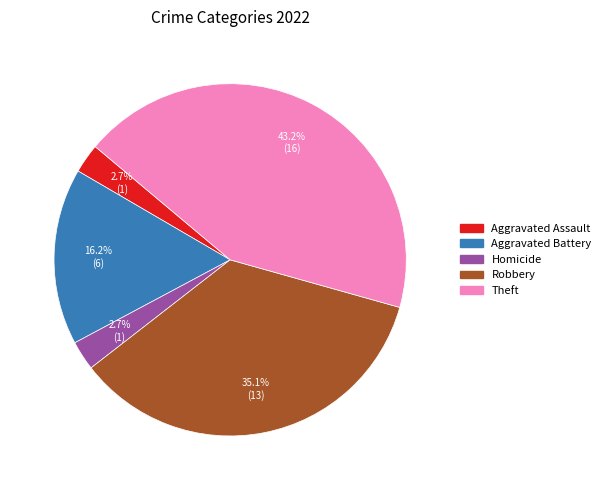

To the nearest percent, what percentage of the pie is Homicide?

3%